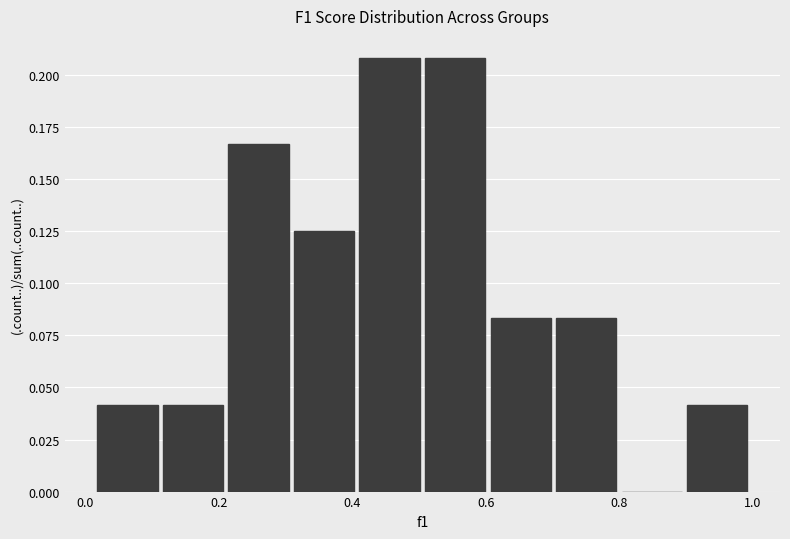

Reading left to right, list every bar in this chart as the range it spans on the x-axis followed by its height. Neither the bar edges nor the heights are printed on the chart, so give them approximately, as read against the axes.

0.02 to 0.12: 0.040
0.12 to 0.22: 0.040
0.22 to 0.32: 0.165
0.32 to 0.42: 0.125
0.42 to 0.50: 0.210
0.50 to 0.60: 0.210
0.60 to 0.70: 0.085
0.70 to 0.80: 0.085
0.80 to 0.90: 0
0.90 to 1.00: 0.040